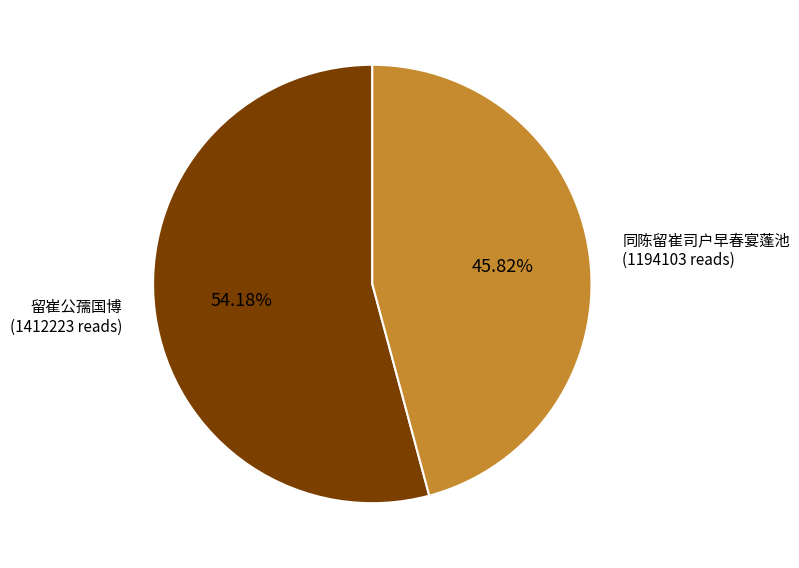

What is the smallest slice in the pie chart?

同陈留崔司户早春宴蓬池